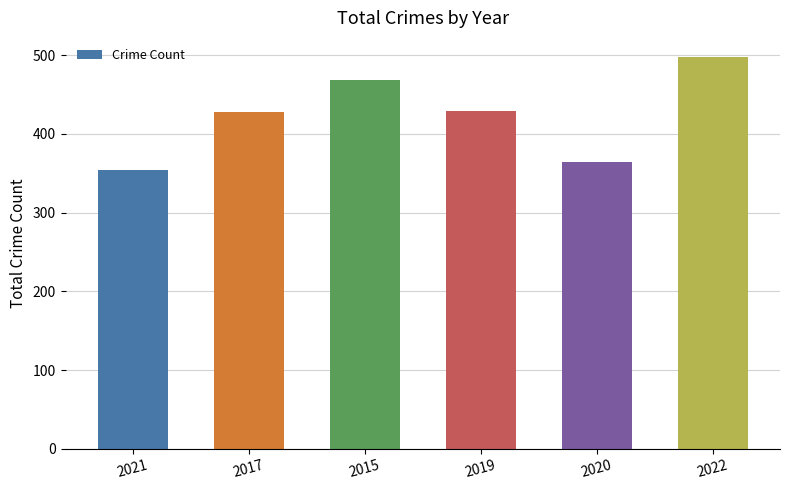

Where does the data first go above 429?

2015